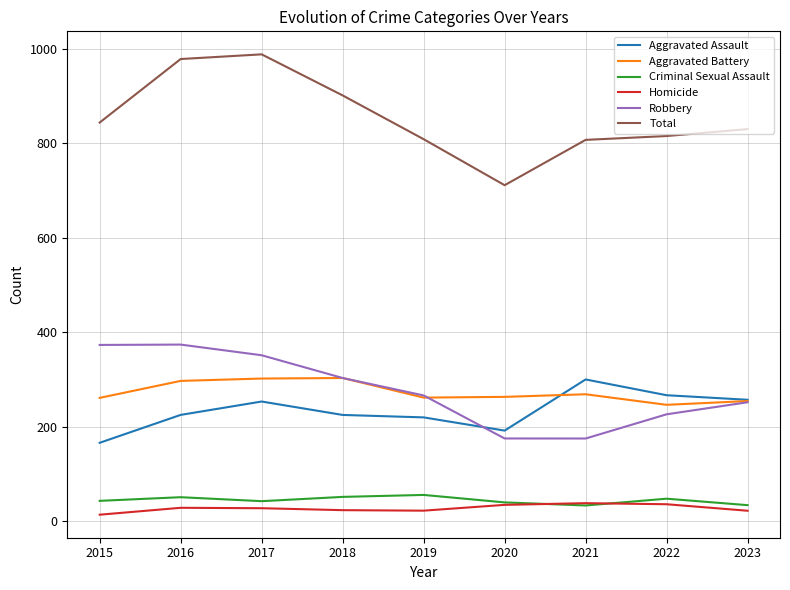

Which series changed the most between 2015 and 2020?

Robbery